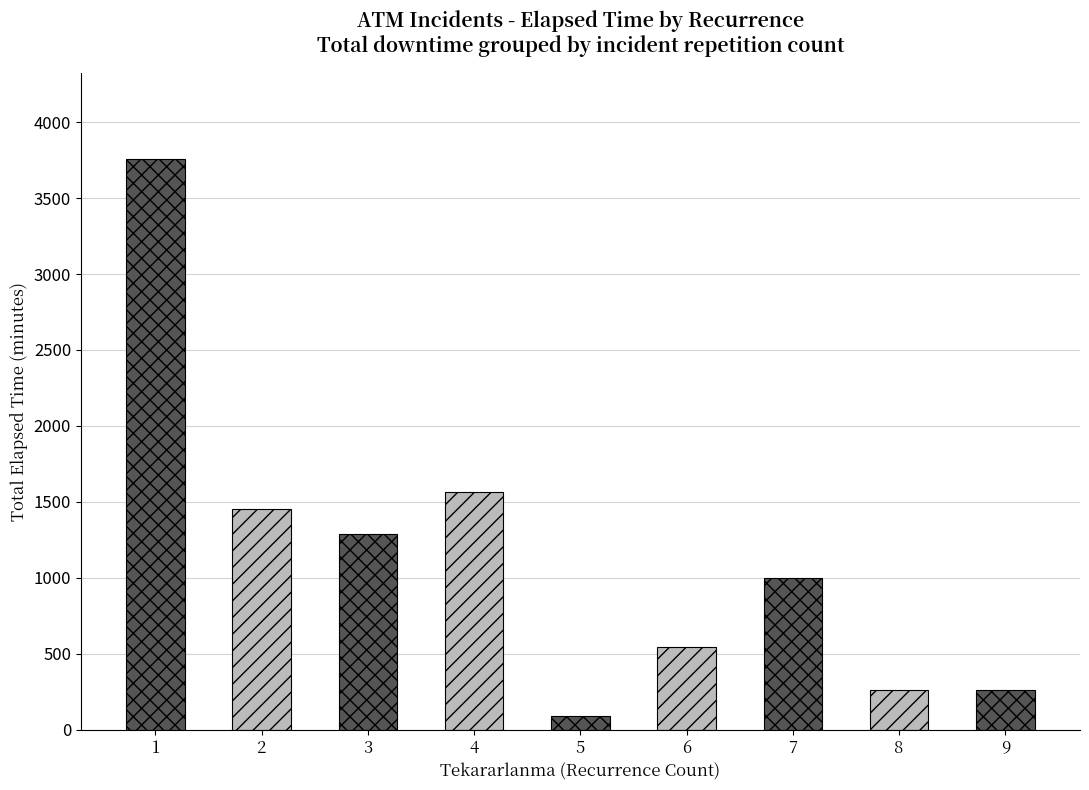

Is it true that the value at 1 is 3760?

True